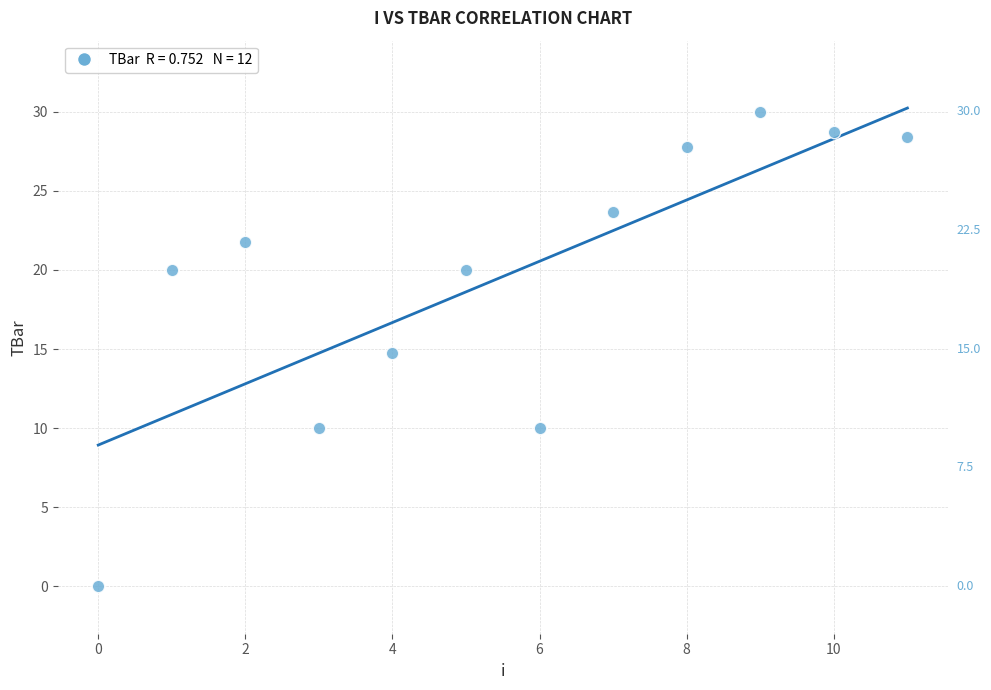

What is the range of Y values (max minus min)?

30.0